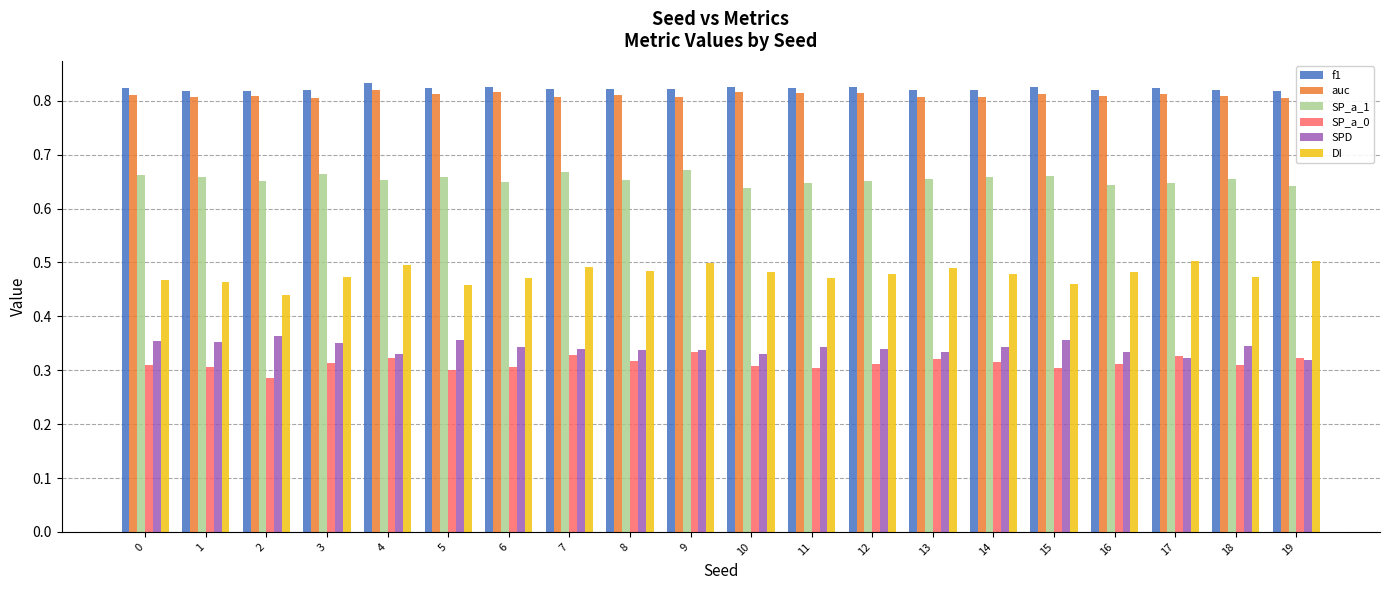

What is the sum of the auc values at 12 and 19?

1.6